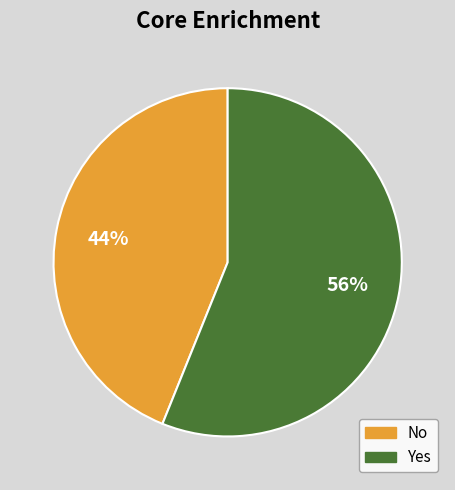

Is there a majority slice in this chart?

Yes